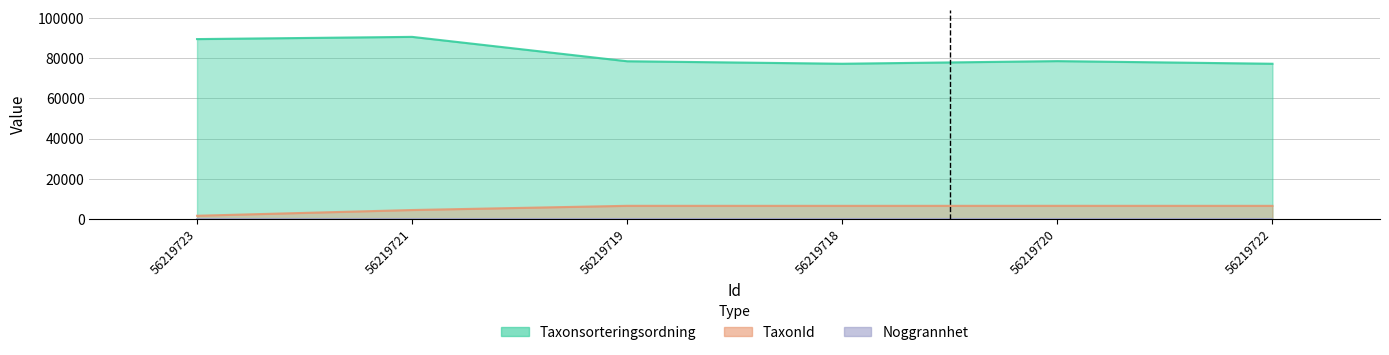

What is the approximate value of Taxonsorteringsordning at 56219723, to the nearest 10?

89540